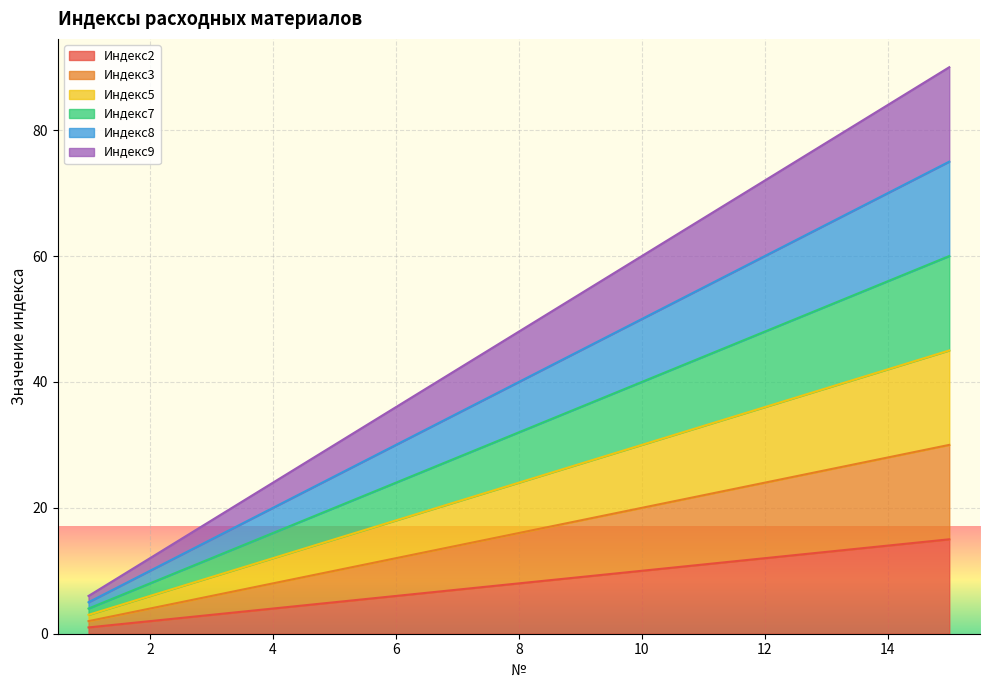

At which label does Индекс2 reach its minimum?

1